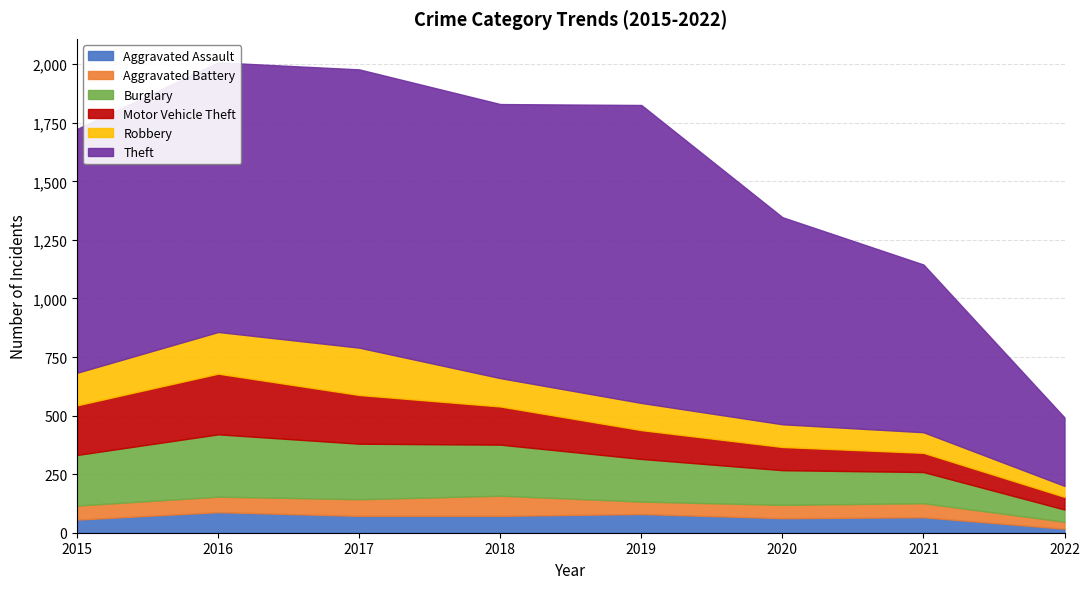

Which category has the highest value across all series?

2019